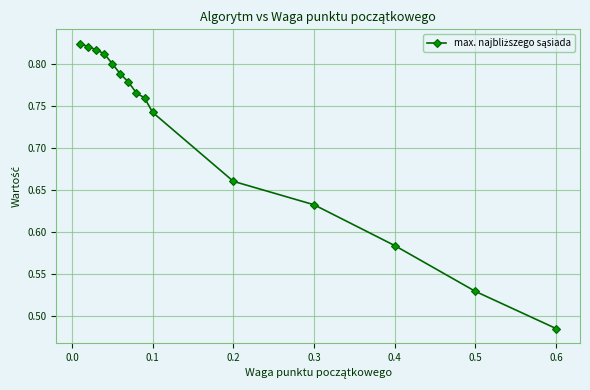

How many lines are shown in the chart?

1